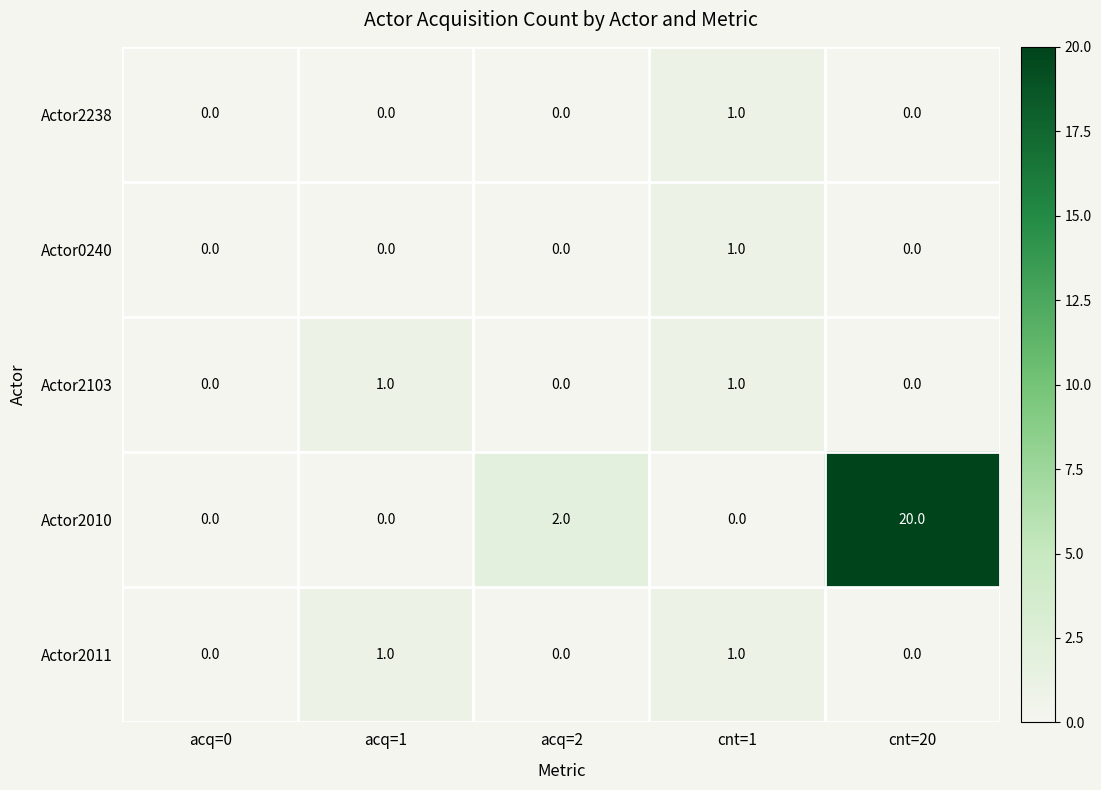

What value does the Actor2010 series have at cnt=20?

20